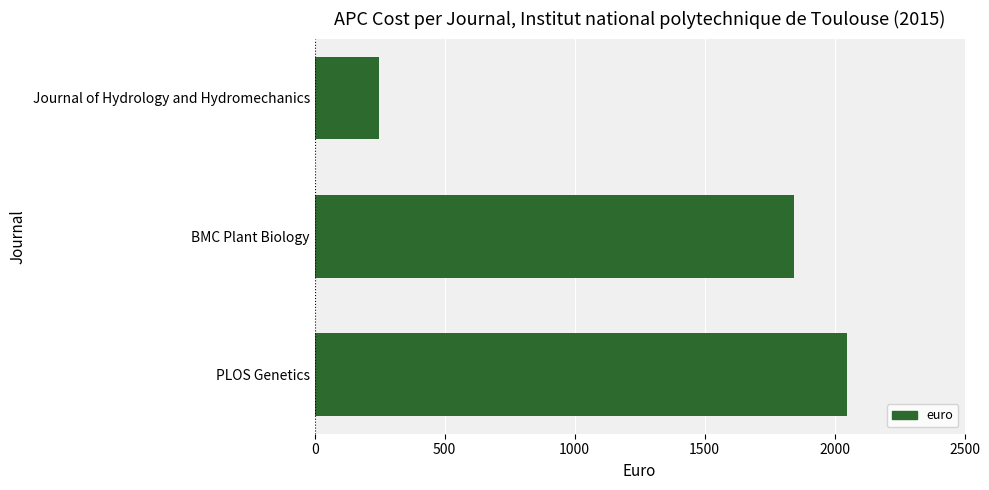

What is the change in value from PLOS Genetics to BMC Plant Biology?

-202